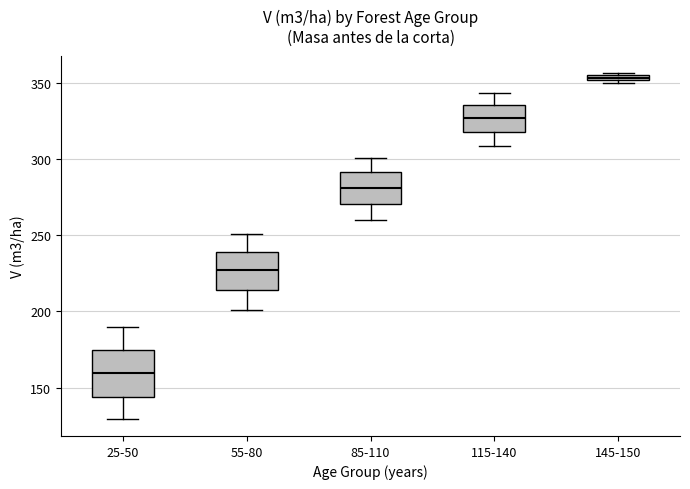

Which box has the lowest median line?

25-50